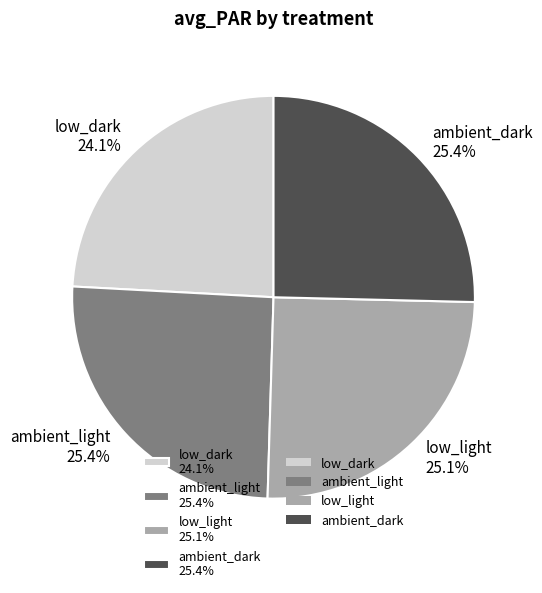

Is it true that low_light is 20% of the pie?

False